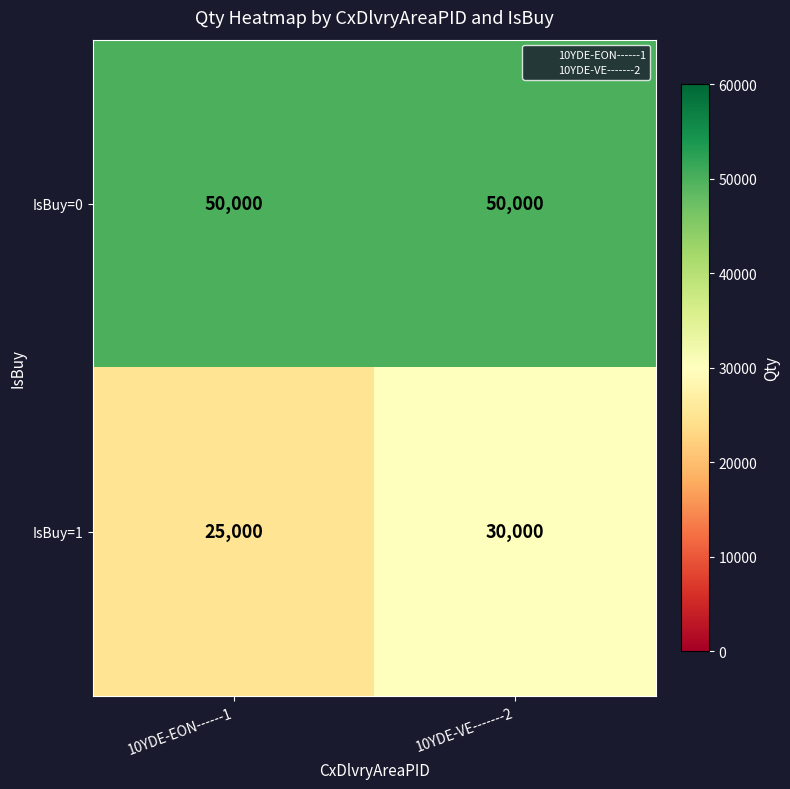

The value of IsBuy=1 at 10YDE-VE-------2 is 30000. True or false?

True